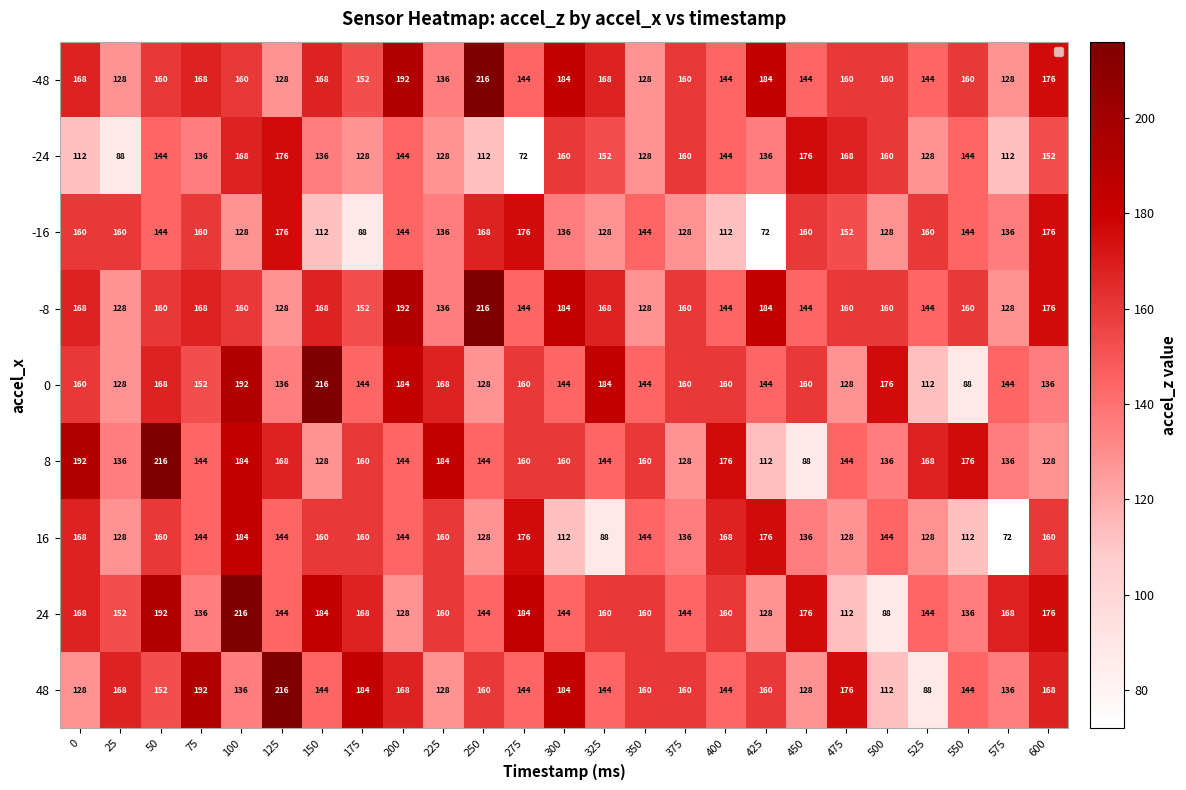

The 48 series shows 206 at 150. True or false?

False